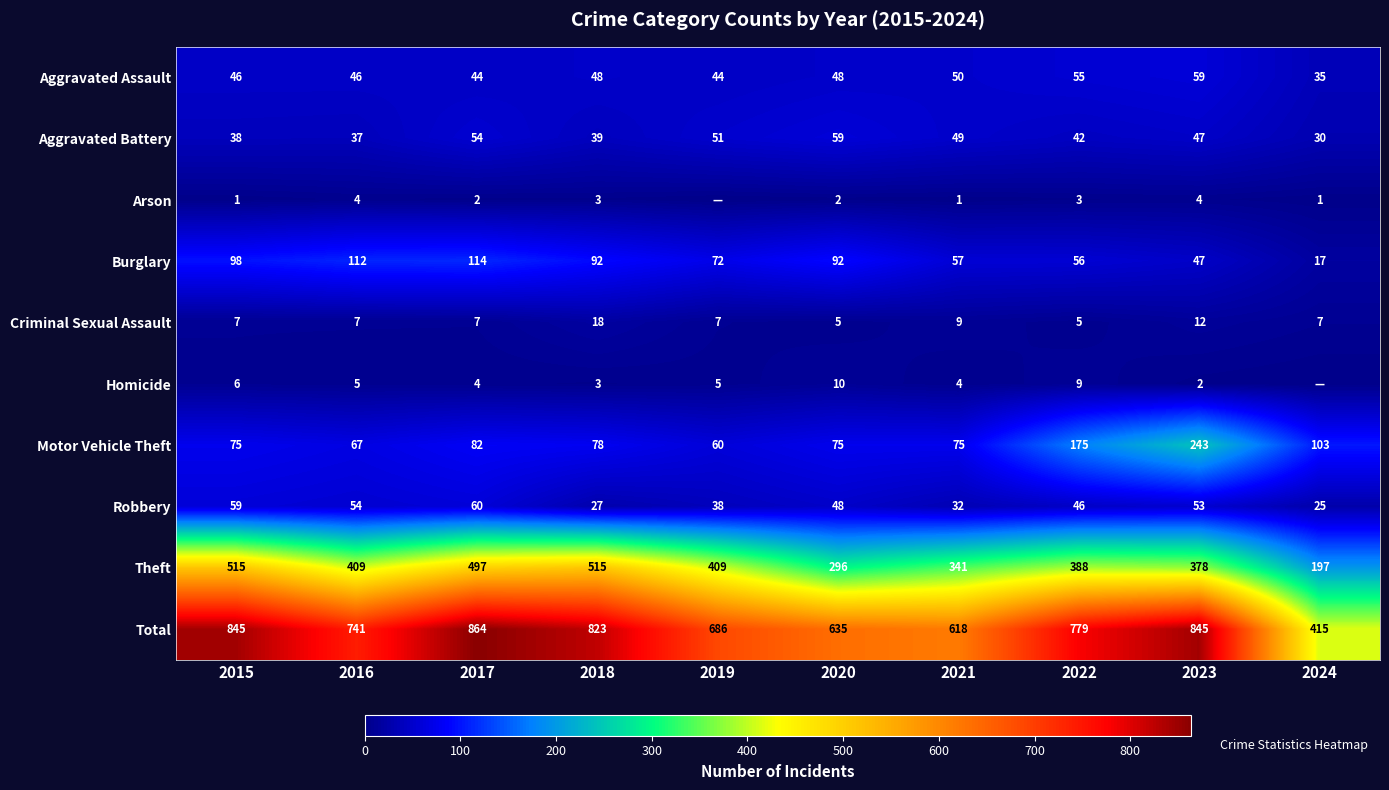

Rank the series at 2016 from lowest to highest value.

Arson, Homicide, Criminal Sexual Assault, Aggravated Battery, Aggravated Assault, Robbery, Motor Vehicle Theft, Burglary, Theft, Total